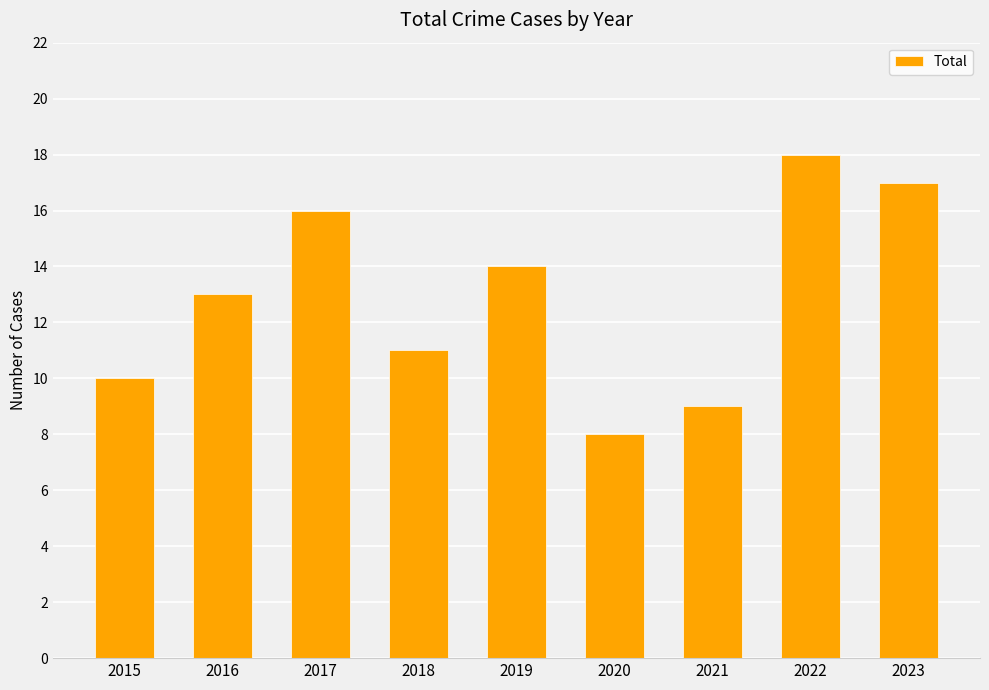

At which category does the chart reach its peak across all series?

2022